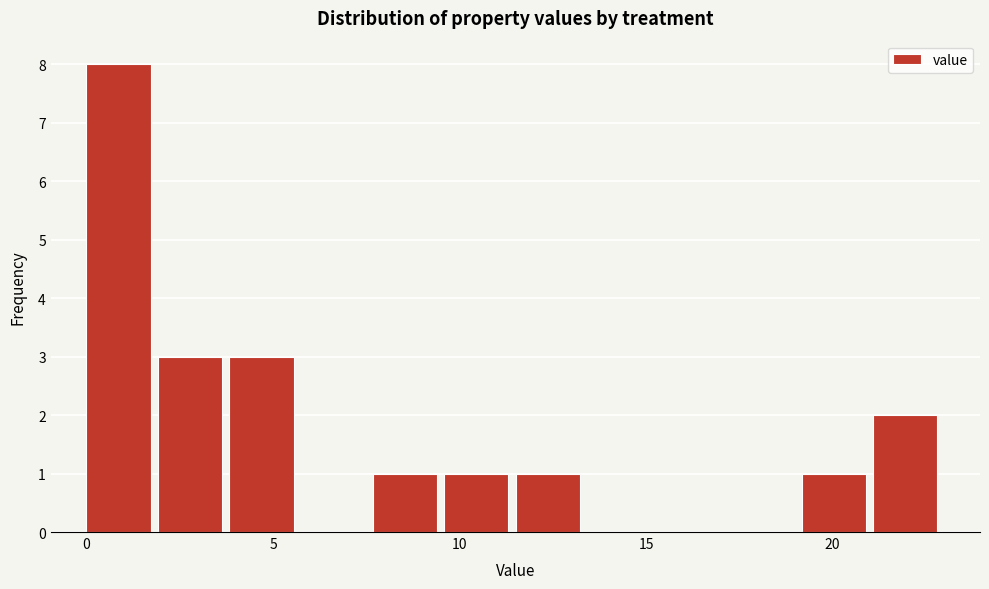

Around what value on the x-axis is the tallest bar? Give the approximate position of its centre, as read against the axis.

1.0